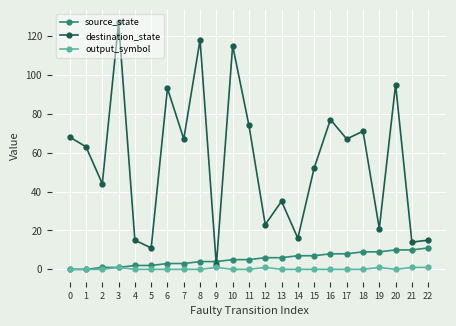

Which series has the widest spread of values?

destination_state